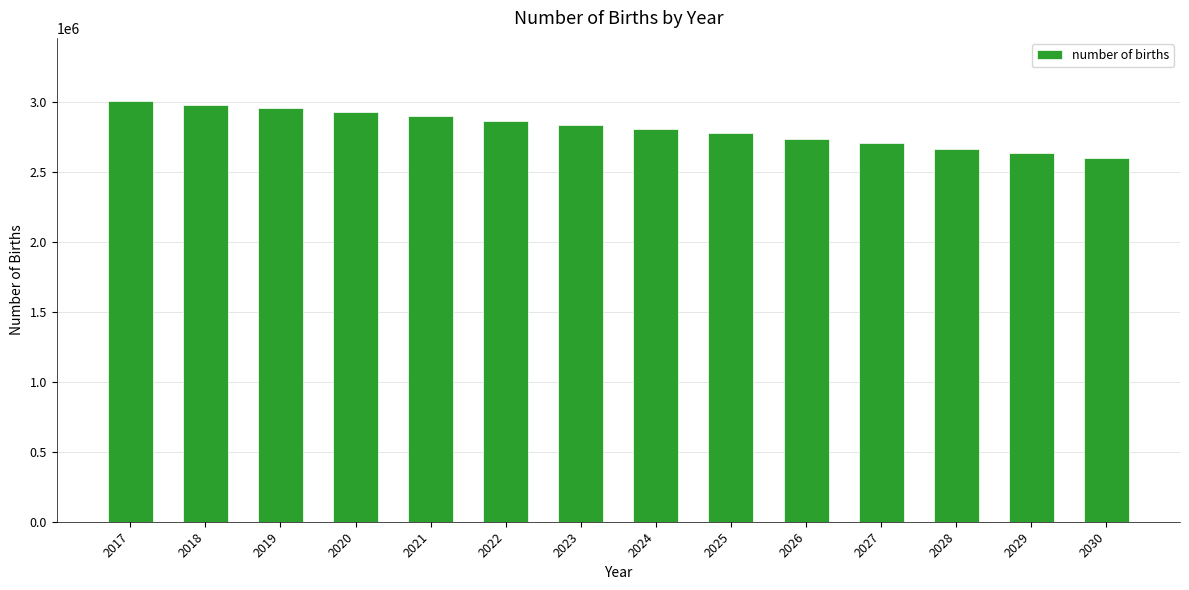

The chart shows a value of 3010000 at 2017. True or false?

True